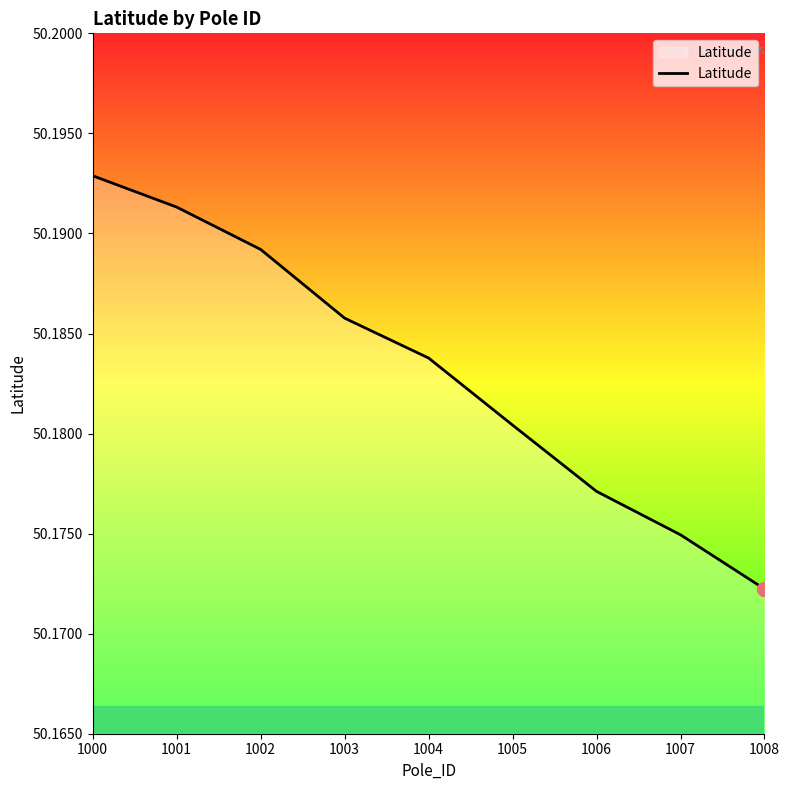

Approximately how many times larger is the value at 1003 compared to 1007?

1.0